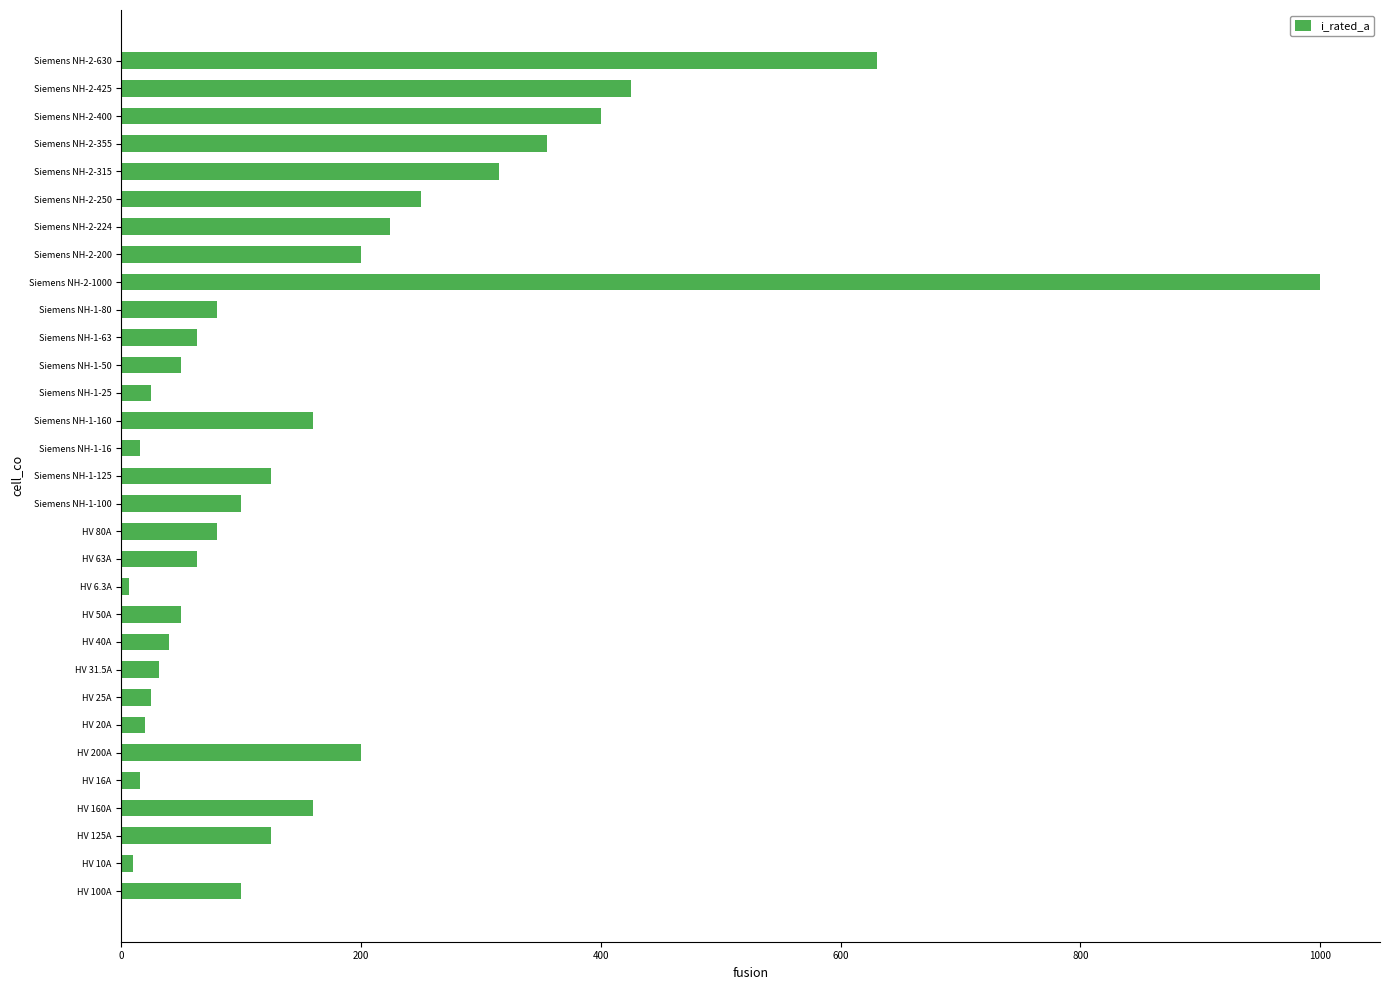

What is the difference between the values at Siemens NH-2-425 and HV 40A?

385.0